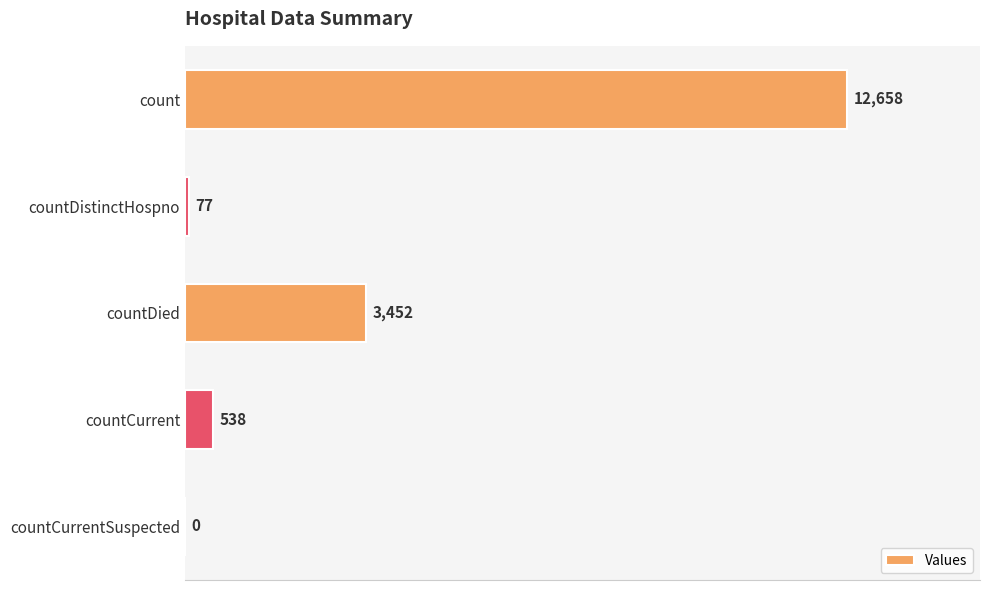

True or false: the data shows 12658 at count.

True